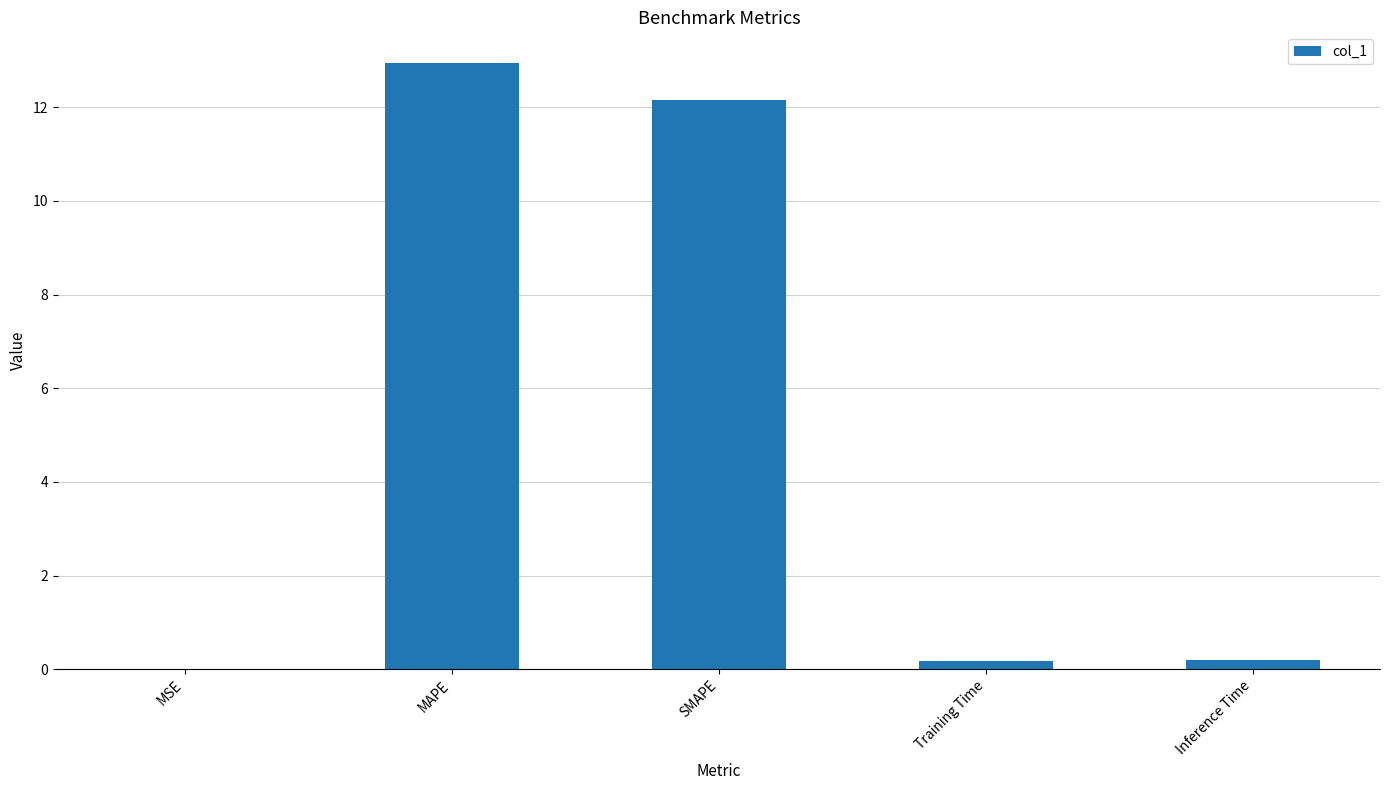

Which category has the highest value across all series?

MAPE